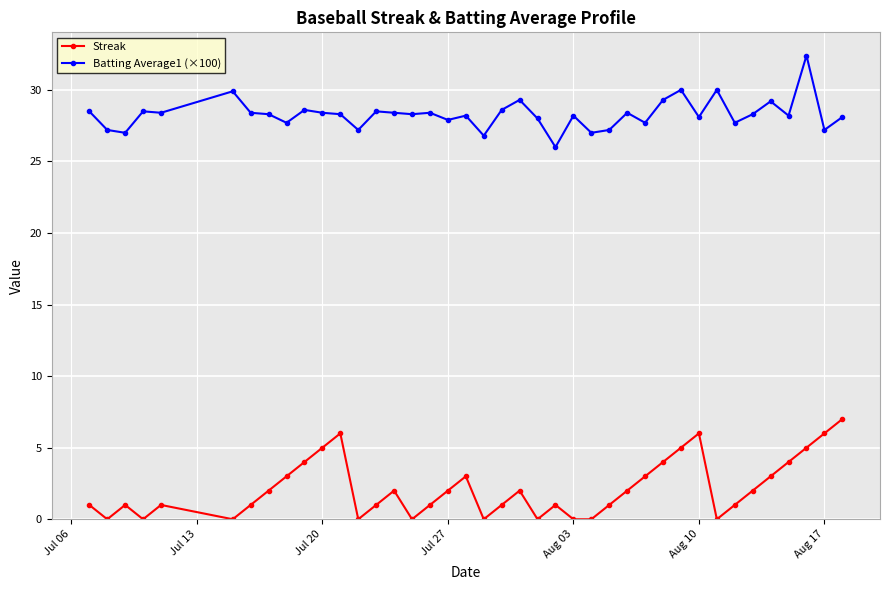

Which series has the largest total across all categories?

Batting Average1 (×100)